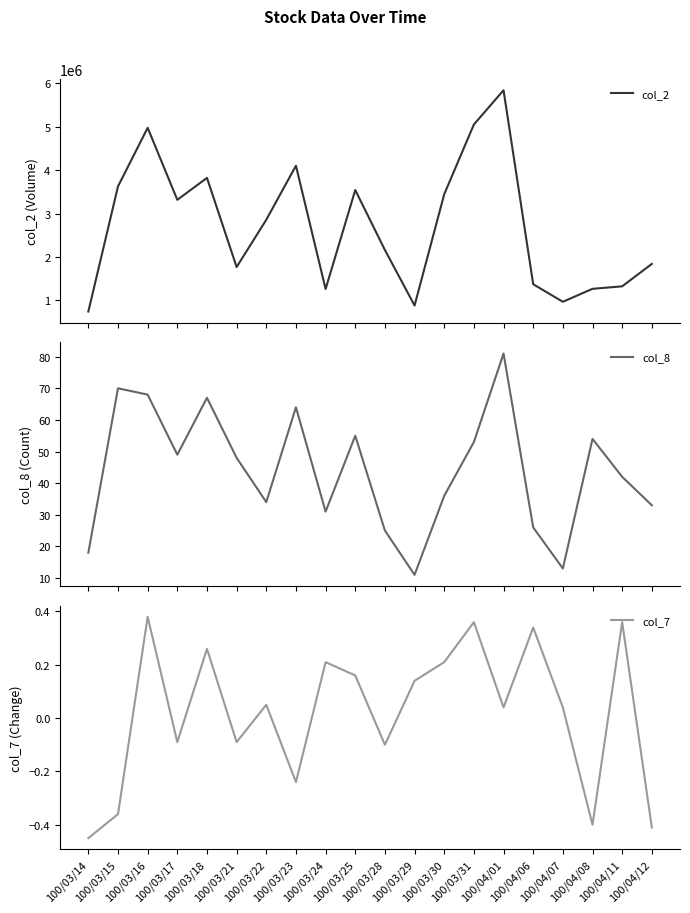

Reading left to right, what are all the values shown in this chart?

col_2: 100/03/14=744330.0	100/03/15=3628540.0	100/03/16=4978700.0	100/03/17=3319070.0	100/03/18=3824070.0	100/03/21=1770010.0	100/03/22=2859990.0	100/03/23=4104580.0	100/03/24=1262880.0	100/03/25=3544130.0	100/03/28=2162460.0	100/03/29=882920.0	100/03/30=3447410.0	100/03/31=5054960.0	100/04/01=5844610.0	100/04/06=1373930.0	100/04/07=968900.0	100/04/08=1267780.0	100/04/11=1325110.0	100/04/12=1841700.0
col_8: 100/03/14=18.0	100/03/15=70.0	100/03/16=68.0	100/03/17=49.0	100/03/18=67.0	100/03/21=48.0	100/03/22=34.0	100/03/23=64.0	100/03/24=31.0	100/03/25=55.0	100/03/28=25.0	100/03/29=11.0	100/03/30=36.0	100/03/31=53.0	100/04/01=81.0	100/04/06=26.0	100/04/07=13.0	100/04/08=54.0	100/04/11=42.0	100/04/12=33.0
col_7: 100/03/14=-0.5	100/03/15=-0.4	100/03/16=0.4	100/03/17=-0.1	100/03/18=0.3	100/03/21=-0.1	100/03/22=0.1	100/03/23=-0.2	100/03/24=0.2	100/03/25=0.2	100/03/28=-0.1	100/03/29=0.1	100/03/30=0.2	100/03/31=0.4	100/04/01=0.0	100/04/06=0.3	100/04/07=0.0	100/04/08=-0.4	100/04/11=0.4	100/04/12=-0.4